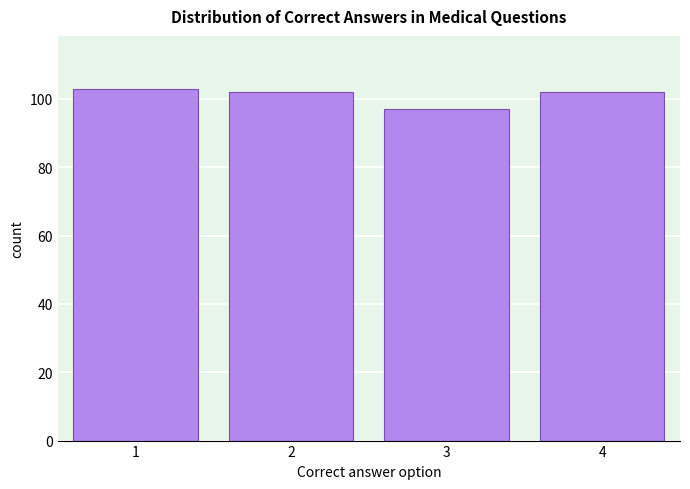

Reading left to right, what are all the values shown in this chart?

1=103	2=102	3=97	4=102